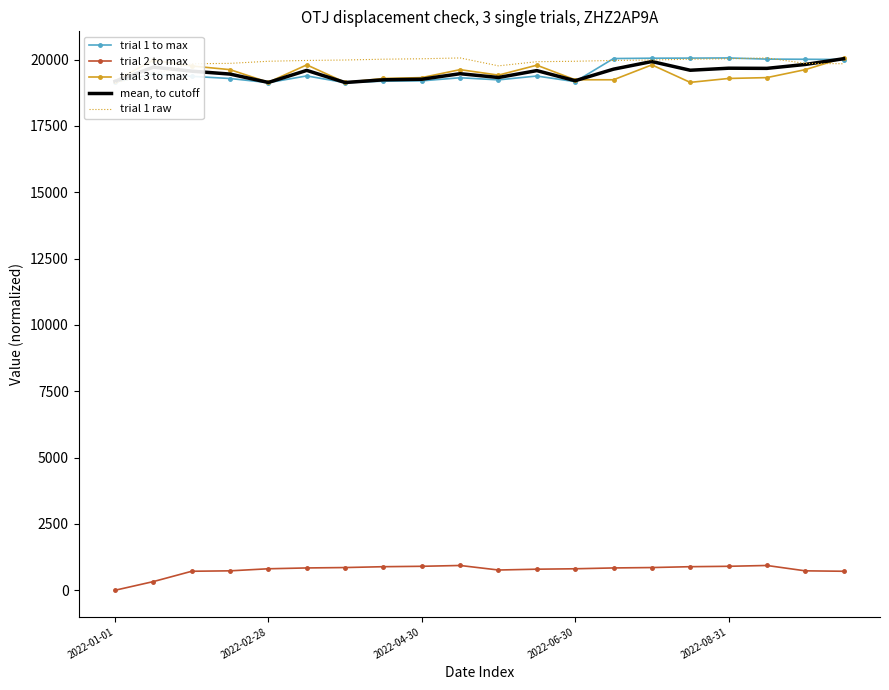

How many values in the trial 3 to max series are below 19414?

10